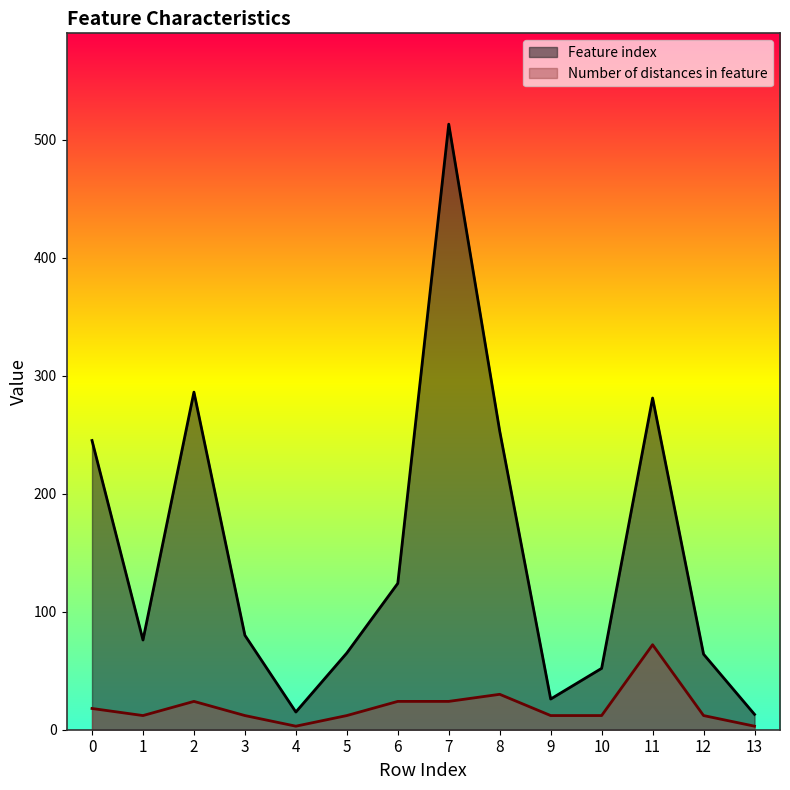

Which category has the lowest value across all series?

4